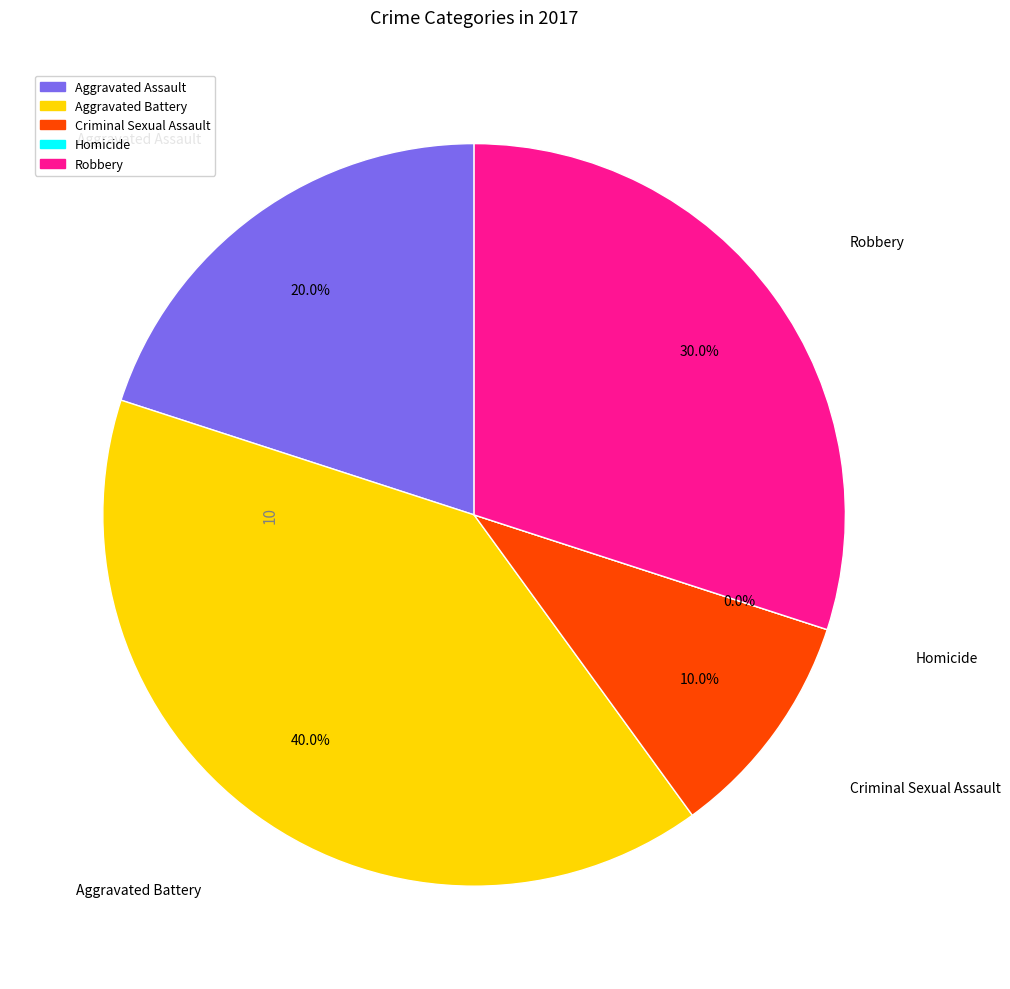

What portion of the pie excludes Criminal Sexual Assault?

90.0%